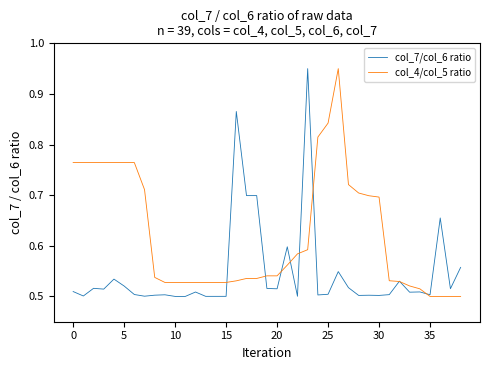

True or false: col_4/col_5 ratio and col_7/col_6 ratio cross at least once.

True